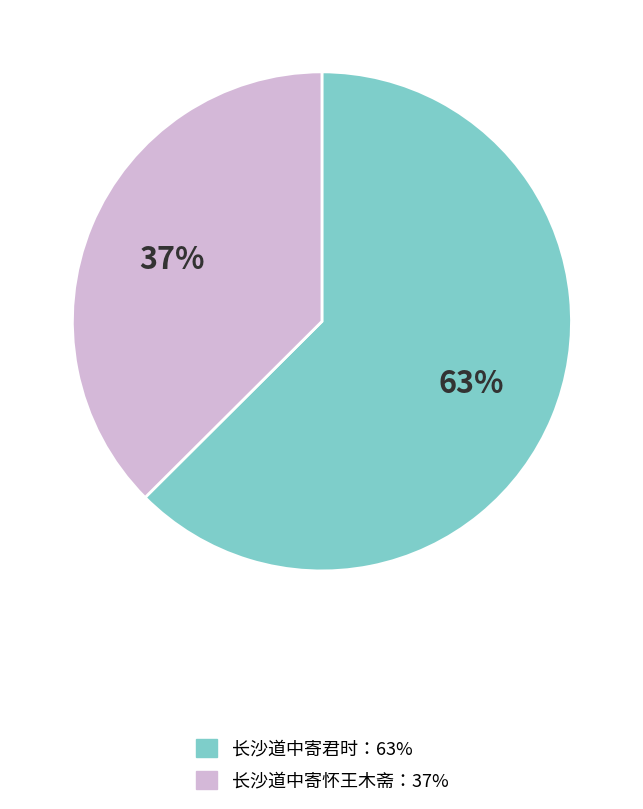

Is there a majority slice in this chart?

Yes